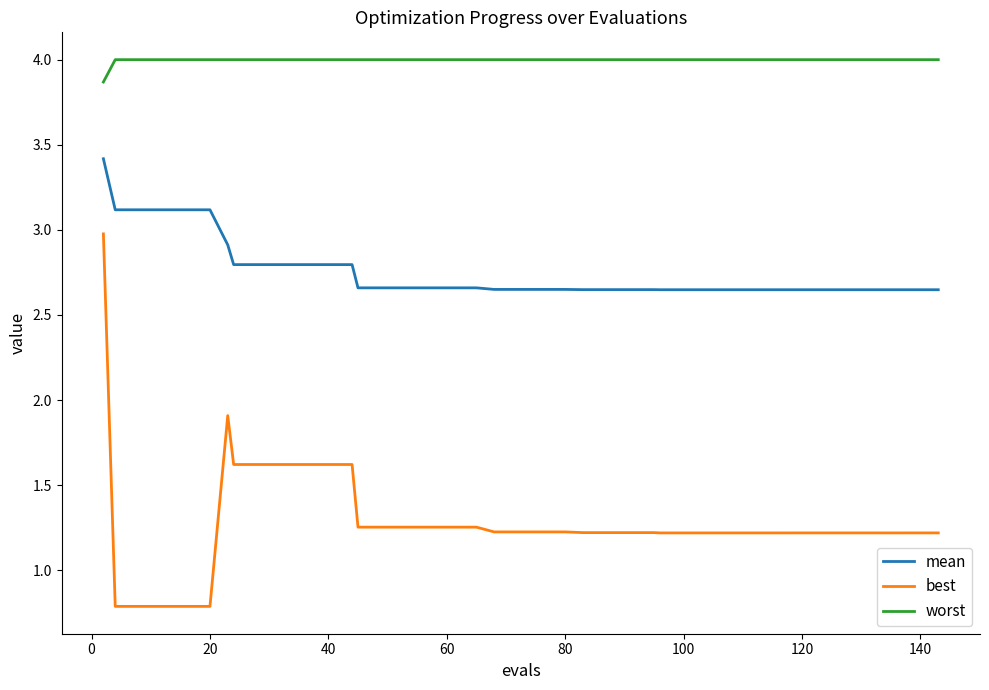

Does the chart display data point markers on the line(s)?

No